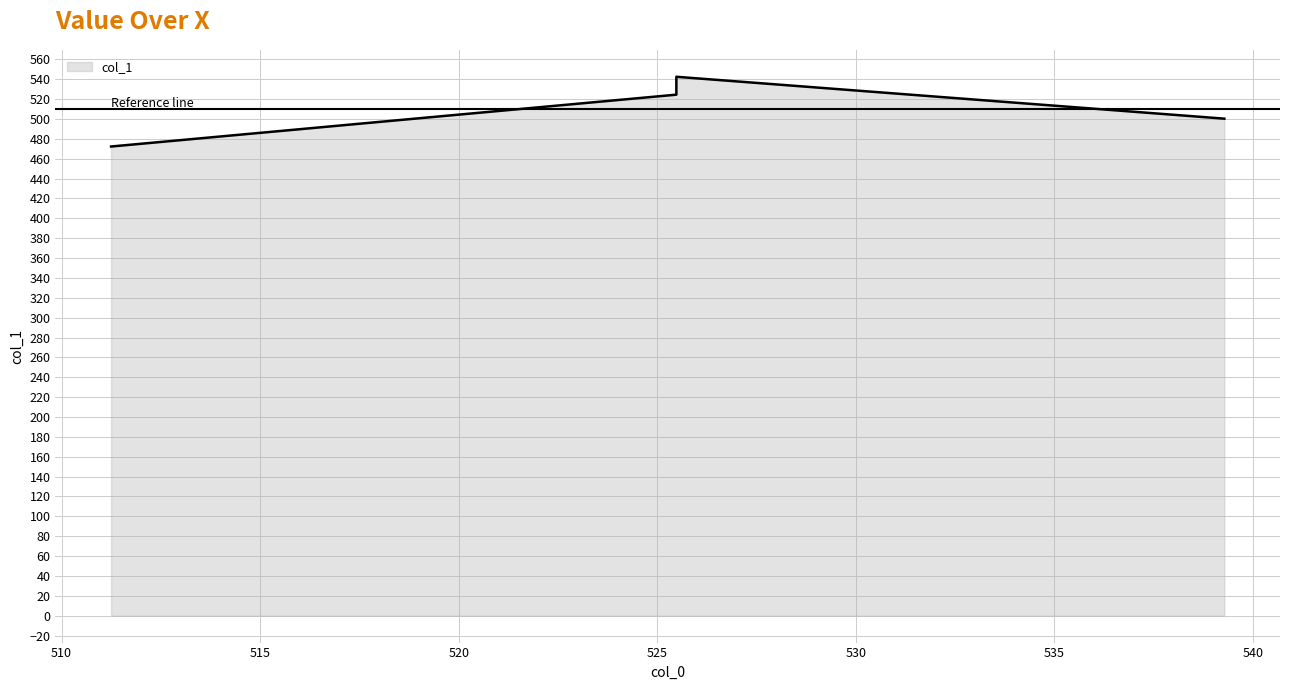

Reading left to right, transcribe all the data shown in this chart.

472.3	524.5	542.5	500.3